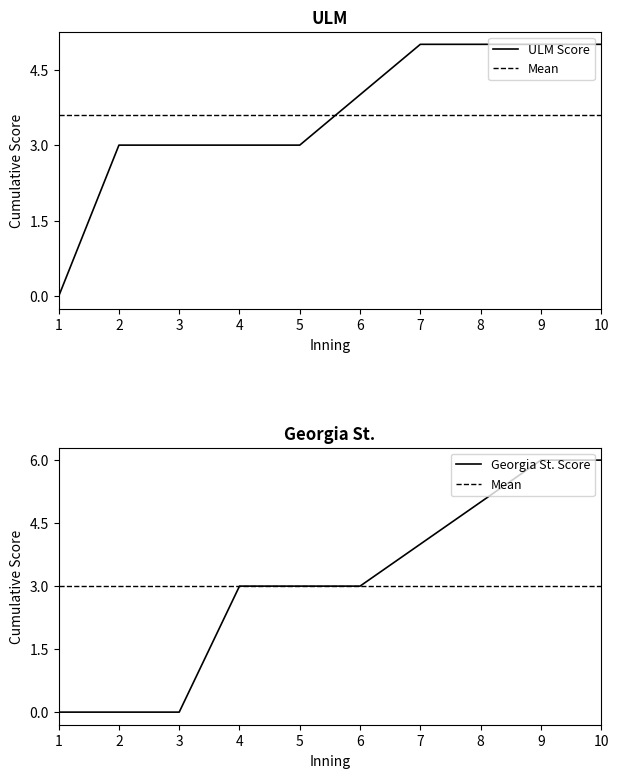

Rank the series at 8 from lowest to highest value.

ULM, Georgia St.